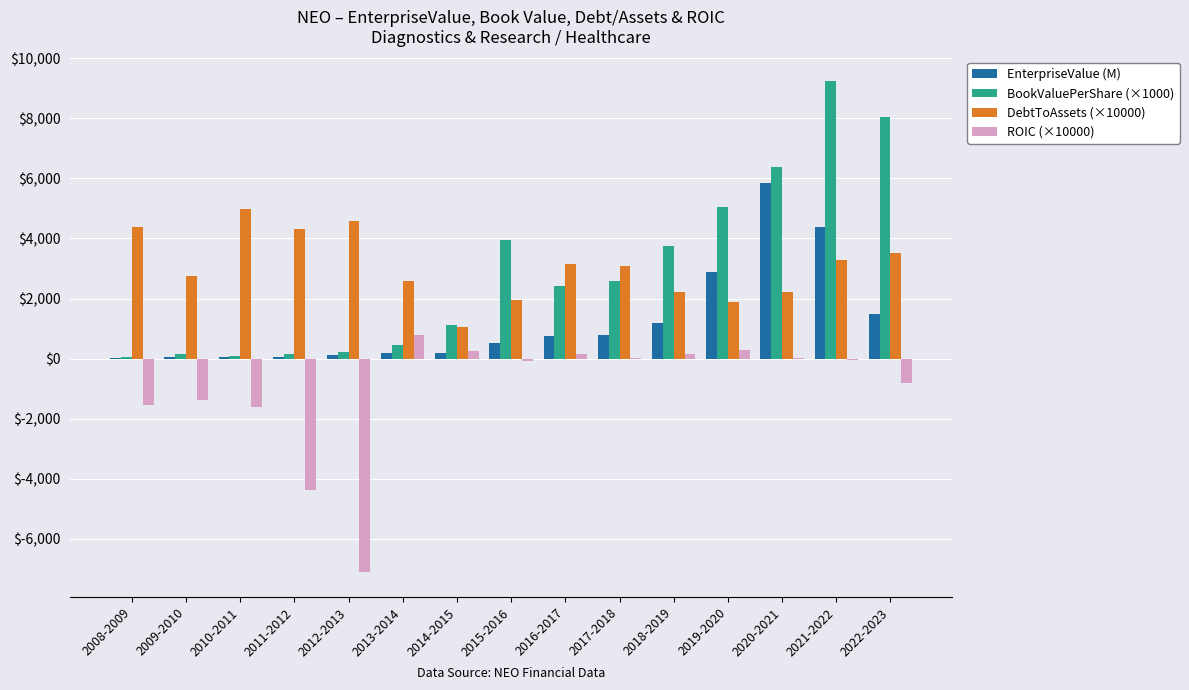

How many categories are shown in the chart?

15